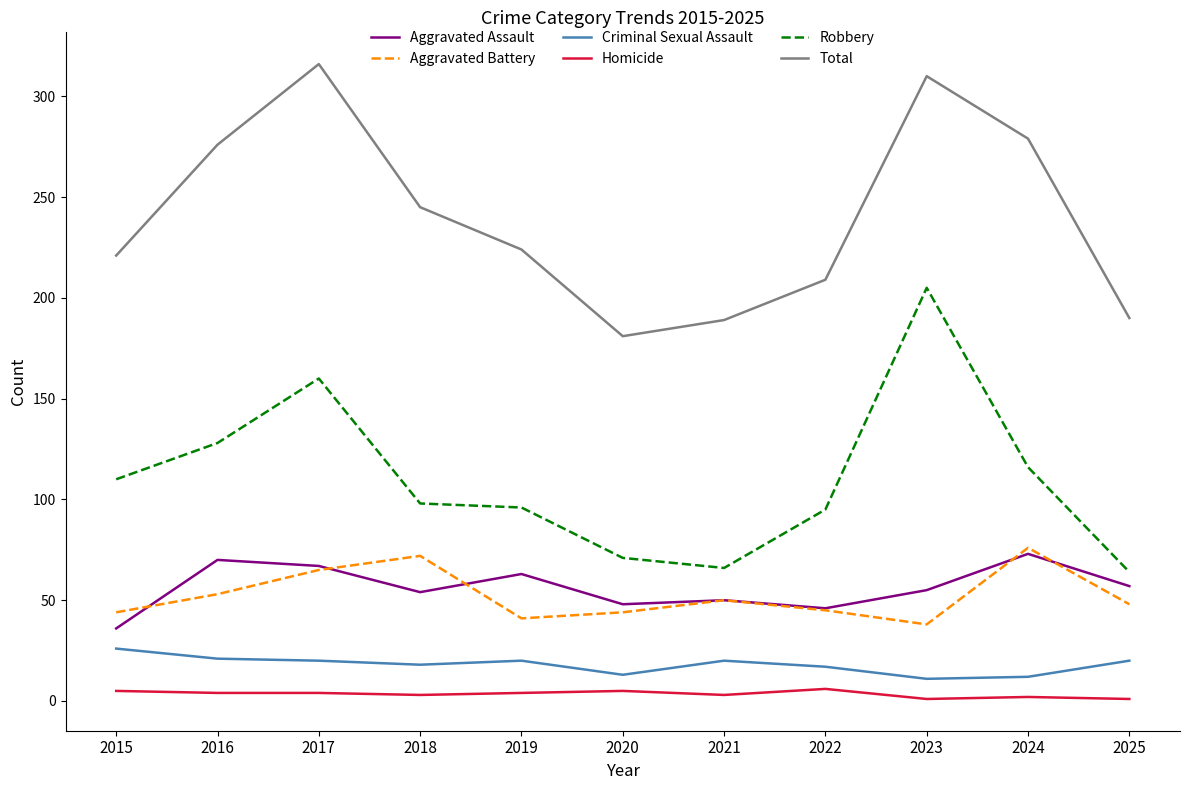

At how many categories does at least one series exceed 206?

8